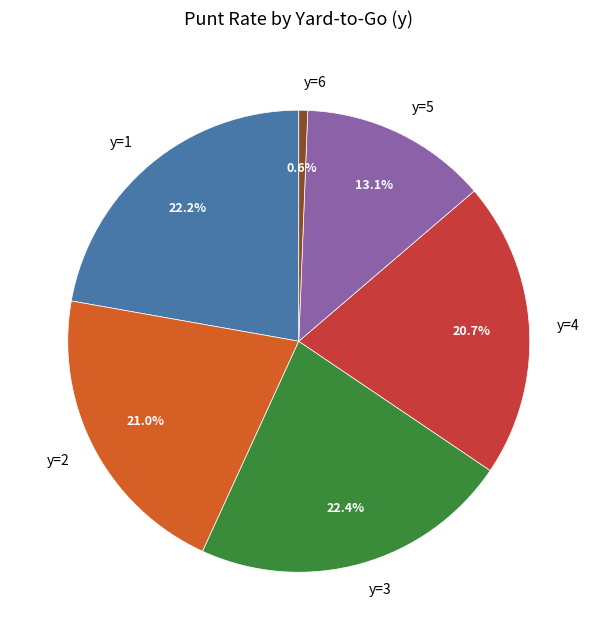

How many segments does this pie chart have?

6